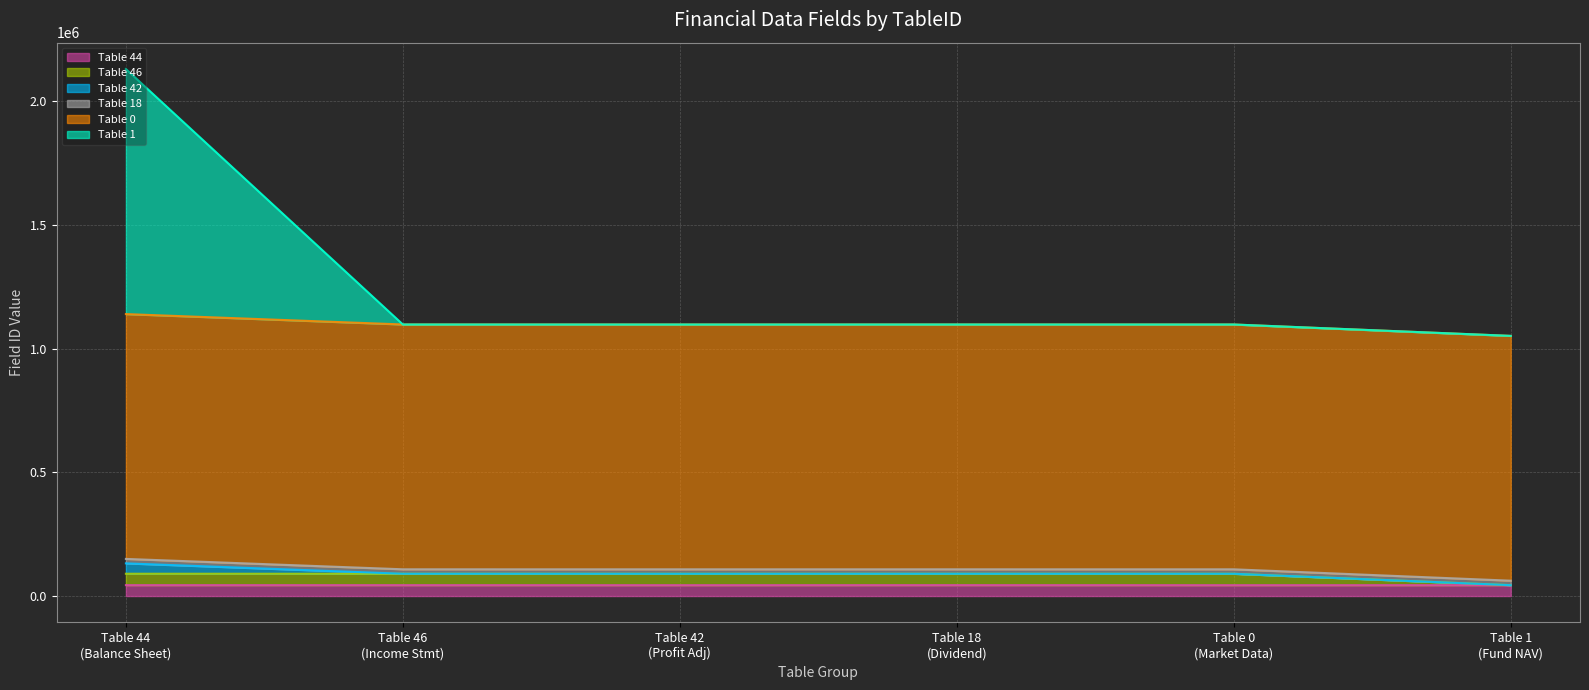

True or false: TableID_42 and TableID_44 cross at least once.

False